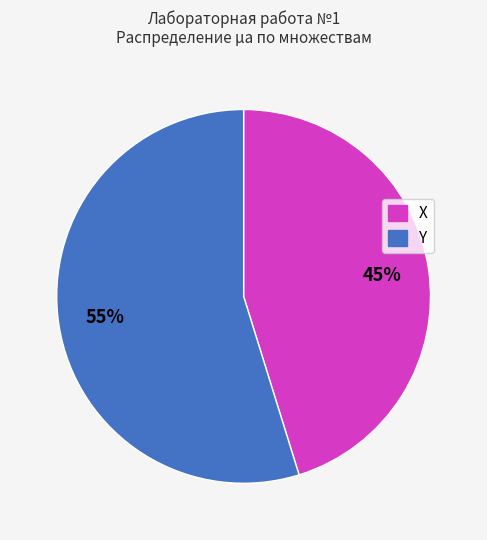

Is the sum of X and Y greater than half?

Yes